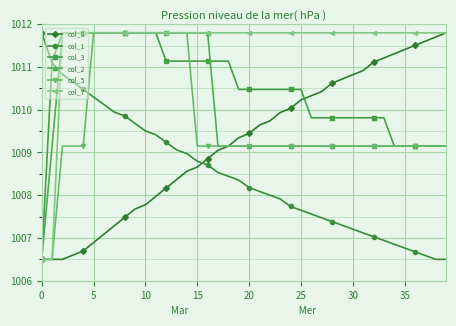

What is the value of the col_1 point at the 2nd from the left?

1011.1